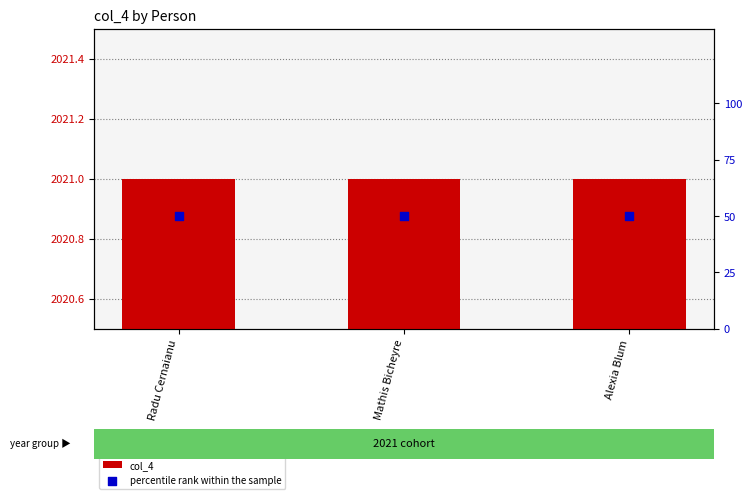

Which series has the largest total across all categories?

col_4